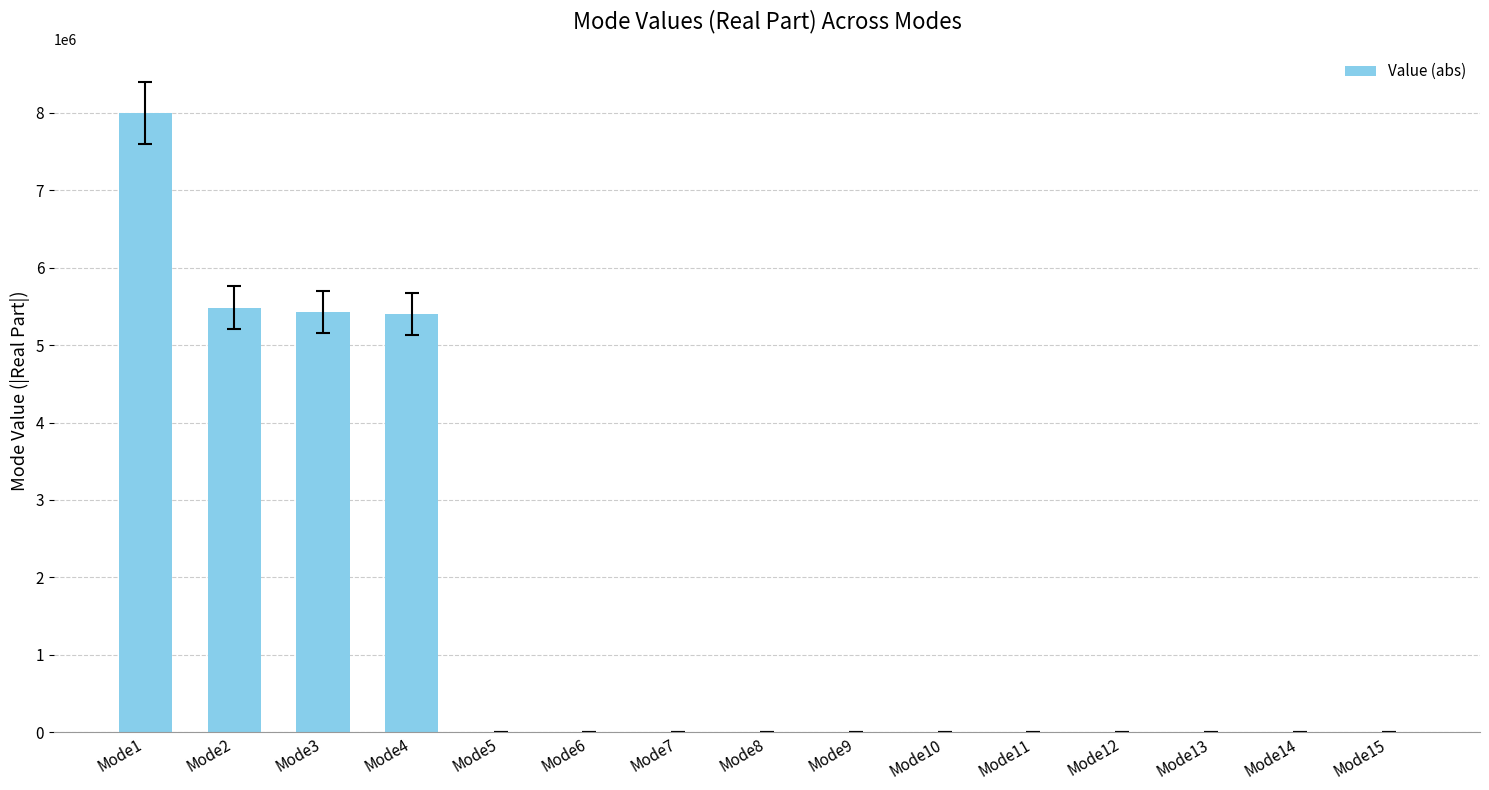

Which has a higher value, Mode8 or Mode1?

Mode1